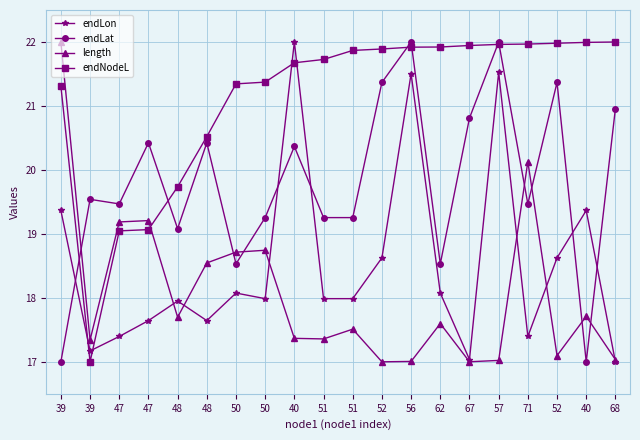

How many interior local peaks does the endLat series have?

7